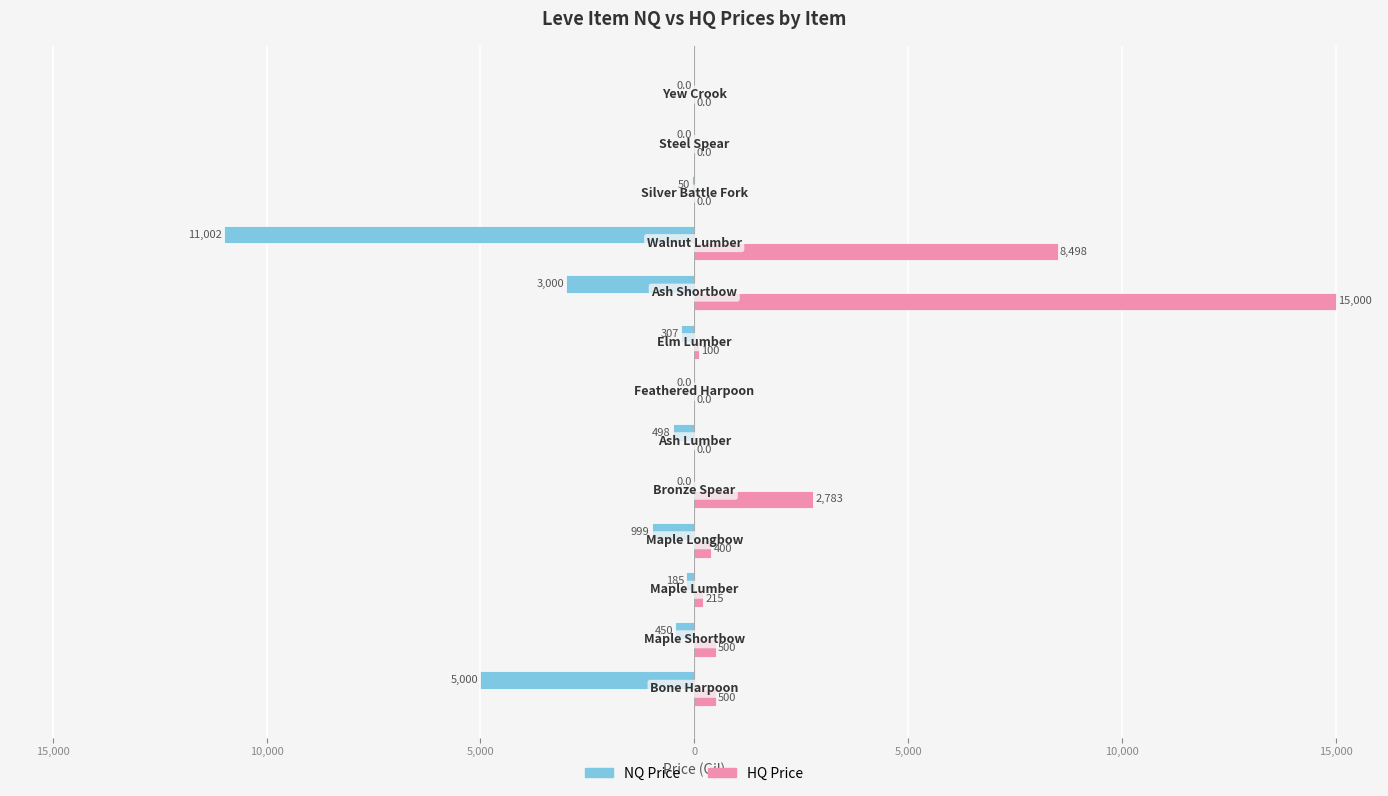

What is the lowest value of the NQ Price series?

-11002.0